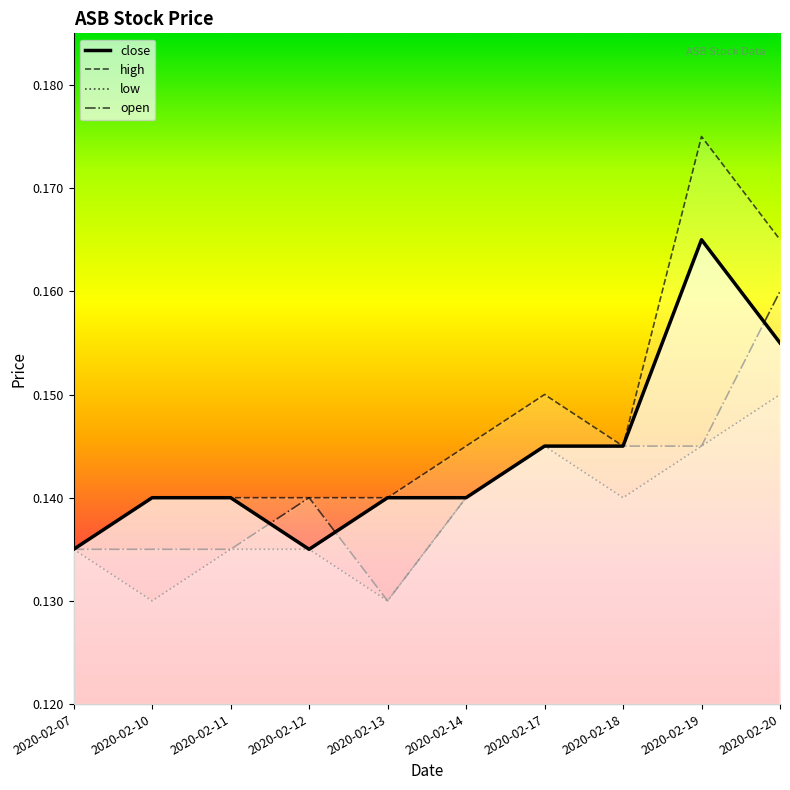

Is it true that low equals 0.1 at 2020-02-11?

False